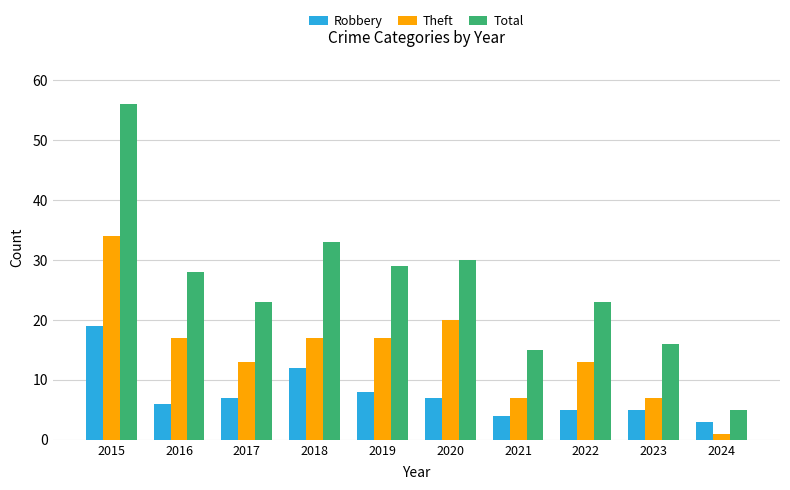

List the series in order of their overall mean, lowest first.

Robbery, Theft, Total